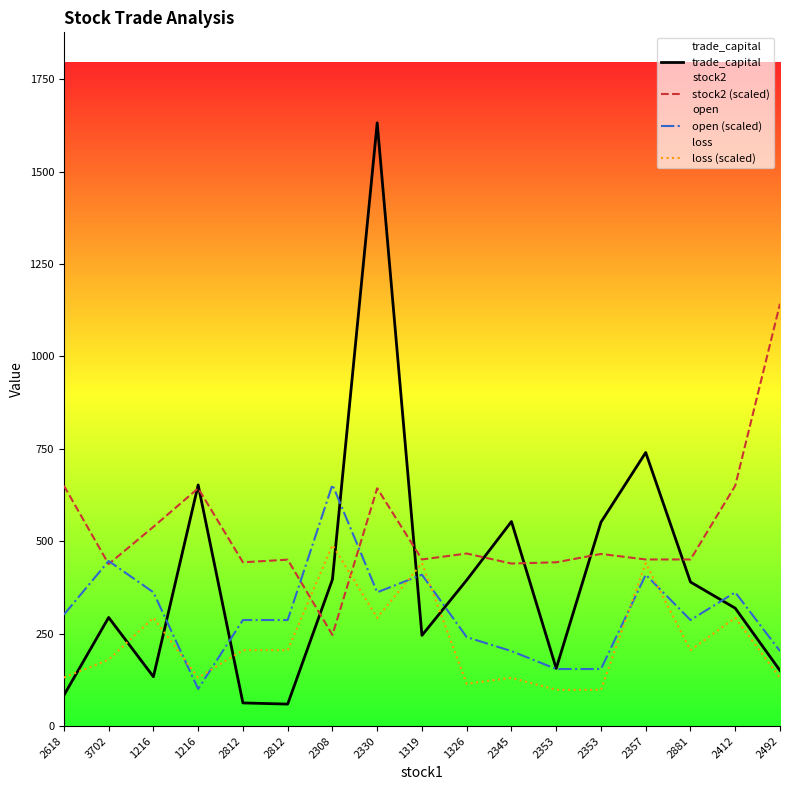

True or false: loss (scaled) has a value of 186.9 at 1326.

False